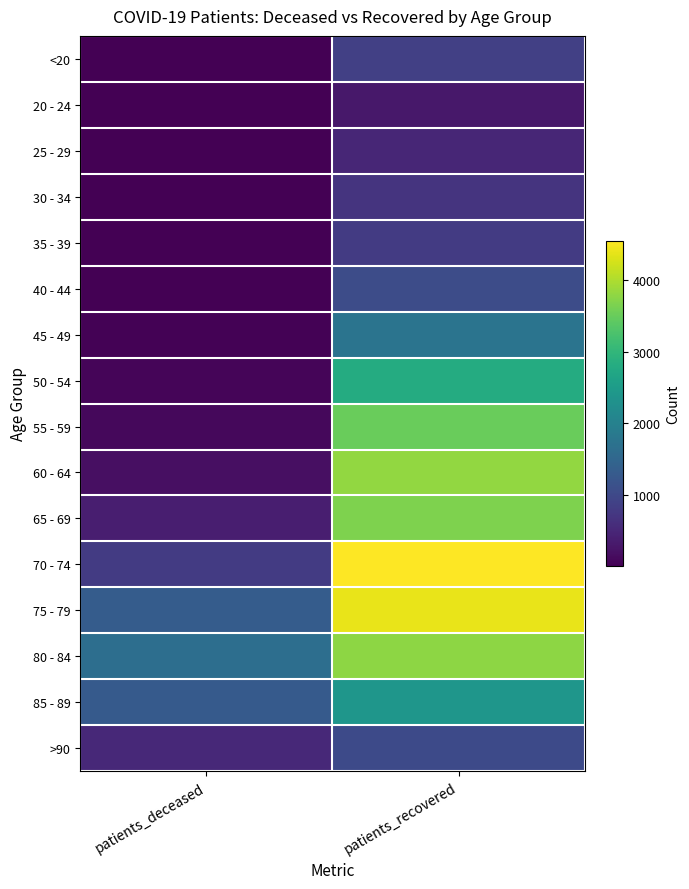

What is the maximum value shown in the chart?

4549